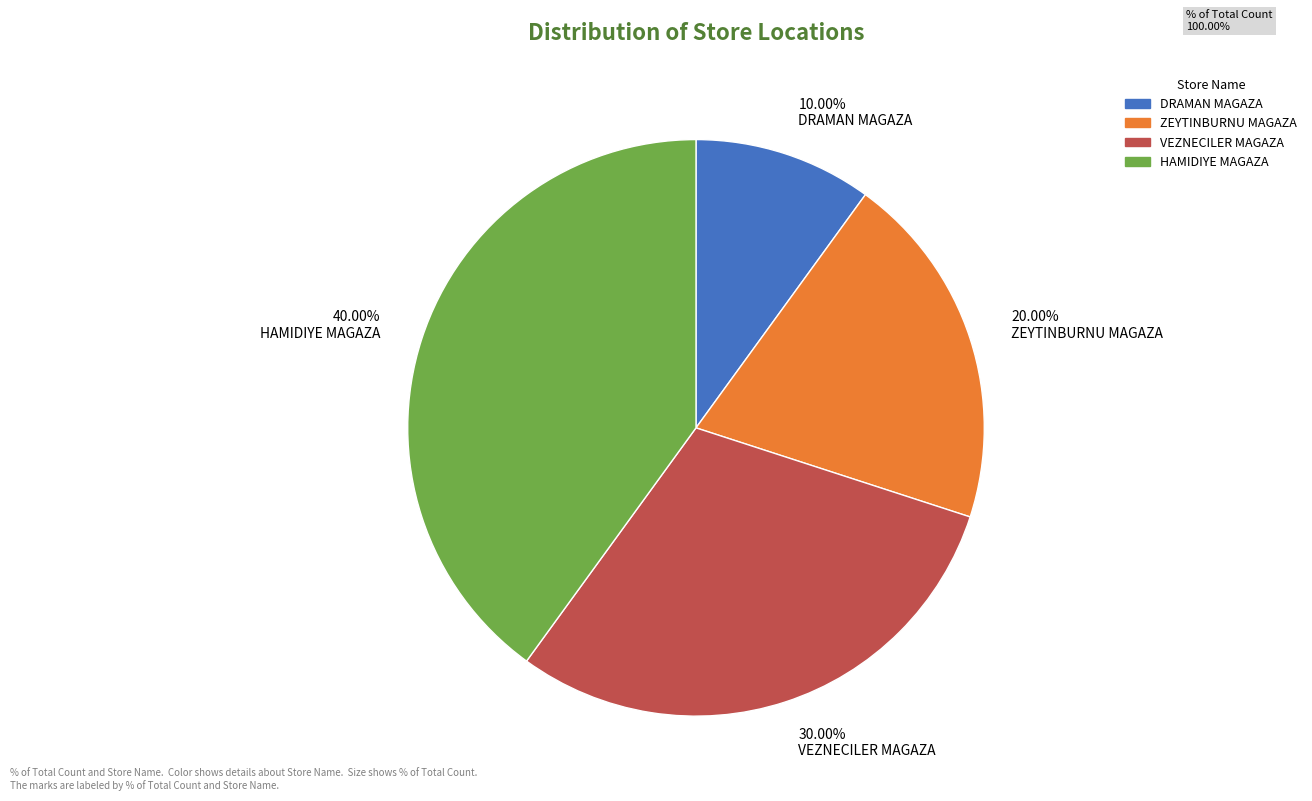

Rank the categories by value from lowest to highest.

10.00% DRAMAN MAGAZA, 20.00% ZEYTINBURNU MAGAZA, 30.00% VEZNECILER MAGAZA, 40.00% HAMIDIYE MAGAZA